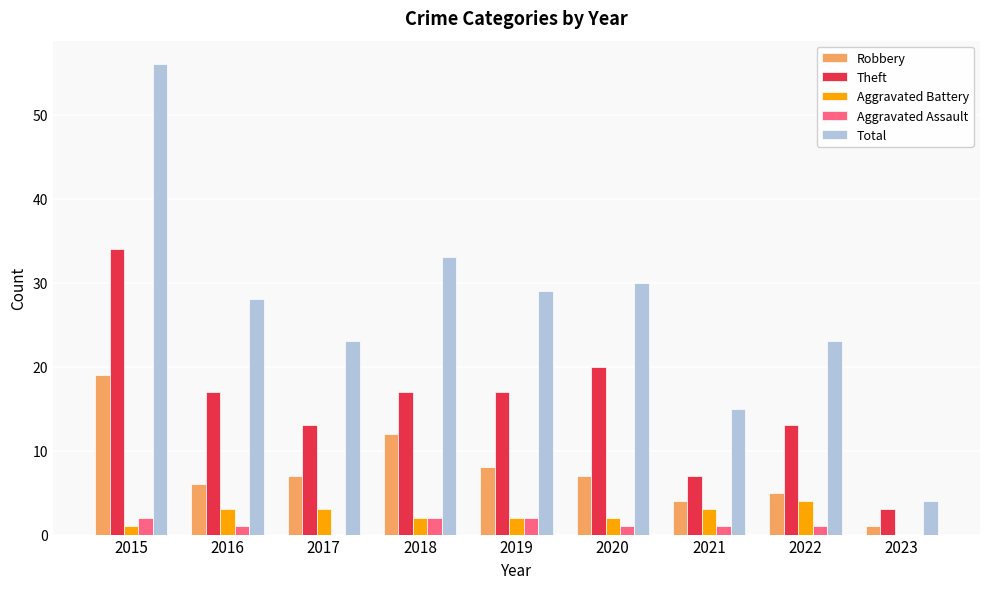

Reading right to left, what are all the values shown in this chart?

Robbery: 2023=1	2022=5	2021=4	2020=7	2019=8	2018=12	2017=7	2016=6	2015=19
Theft: 2023=3	2022=13	2021=7	2020=20	2019=17	2018=17	2017=13	2016=17	2015=34
Aggravated Battery: 2023=0	2022=4	2021=3	2020=2	2019=2	2018=2	2017=3	2016=3	2015=1
Aggravated Assault: 2023=0	2022=1	2021=1	2020=1	2019=2	2018=2	2017=0	2016=1	2015=2
Total: 2023=4	2022=23	2021=15	2020=30	2019=29	2018=33	2017=23	2016=28	2015=56